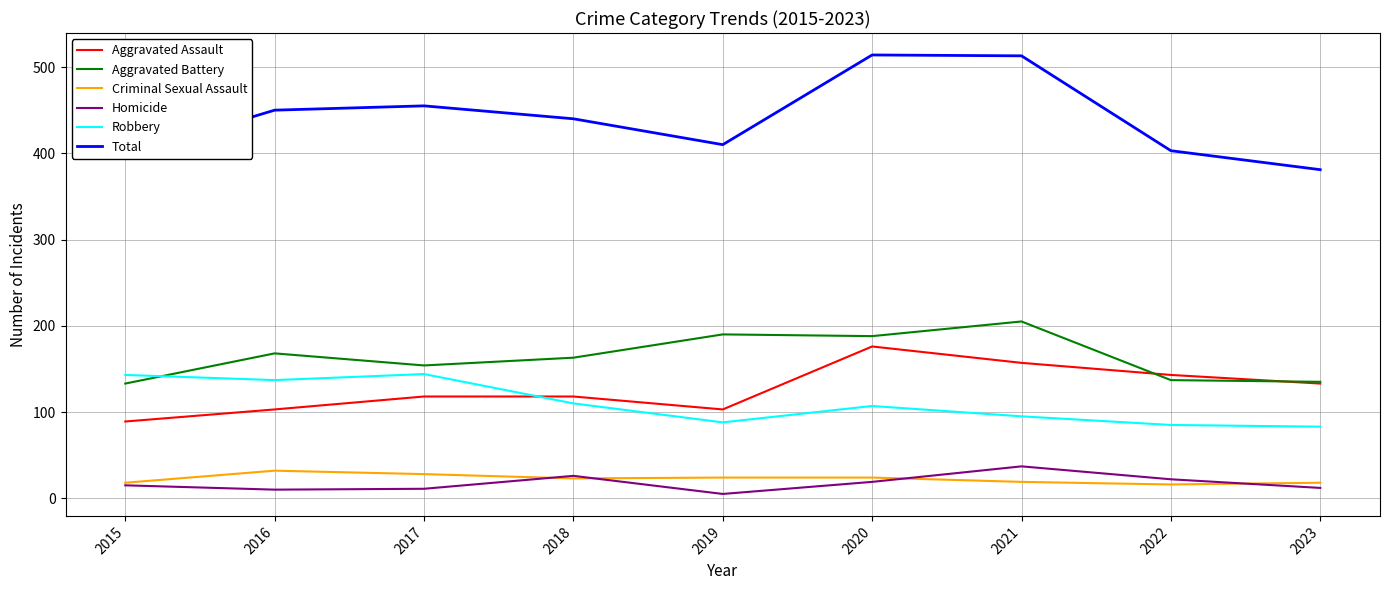

Is the value of Homicide at 2020 greater than the value of Aggravated Battery at 2018?

No